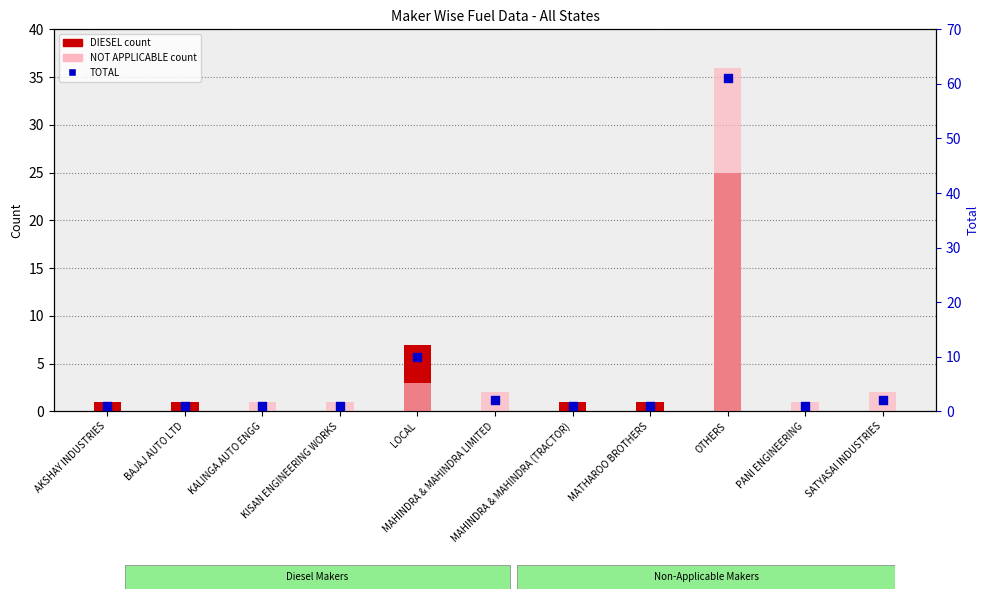

At how many categories does at least one series exceed 33?

1